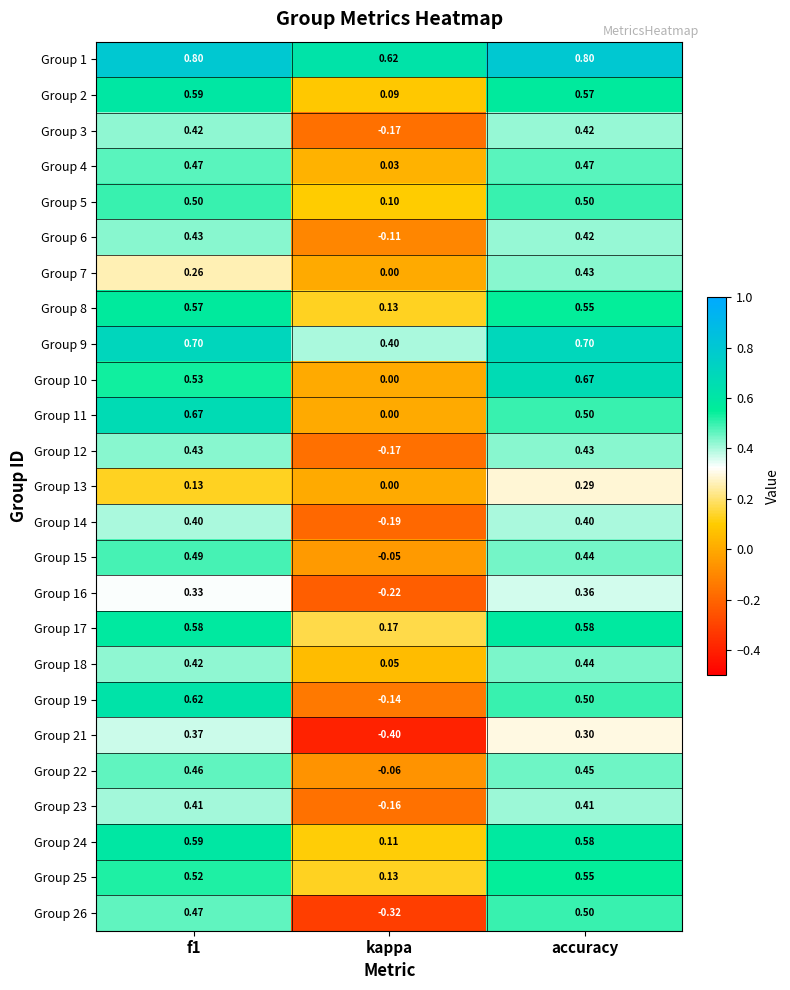

How many distinct data groups are displayed?

25